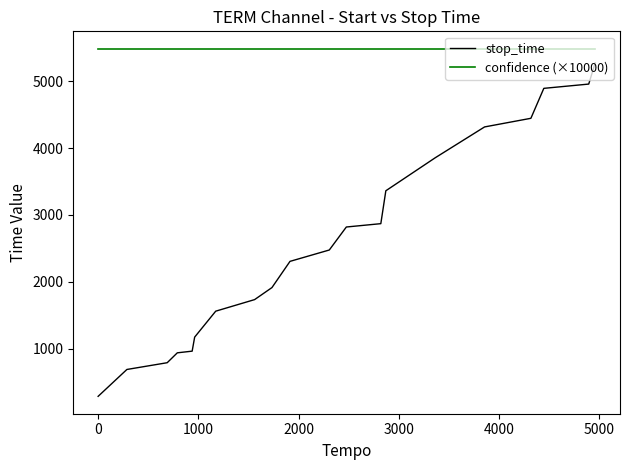

Rank the series by their average value, from lowest to highest.

stop_time, confidence (×10000)